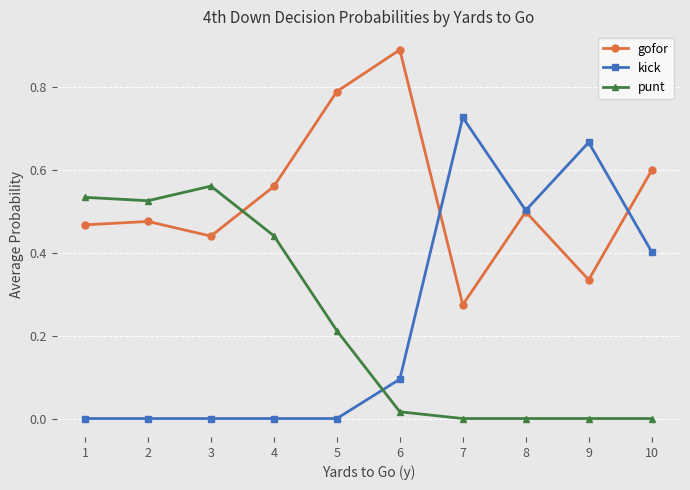

Which series ends up on top after the final intersection of kick and punt?

kick